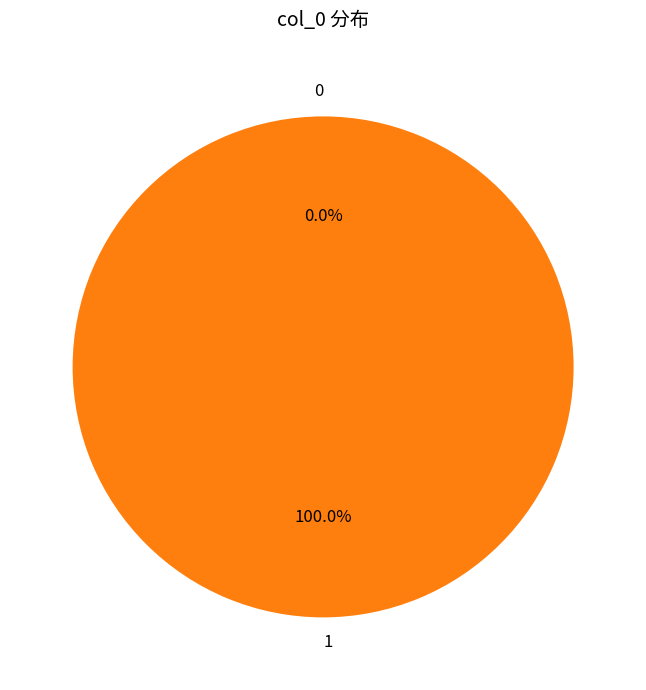

To the nearest percent, what is the difference between the 0 and 1 slice percentages?

100%